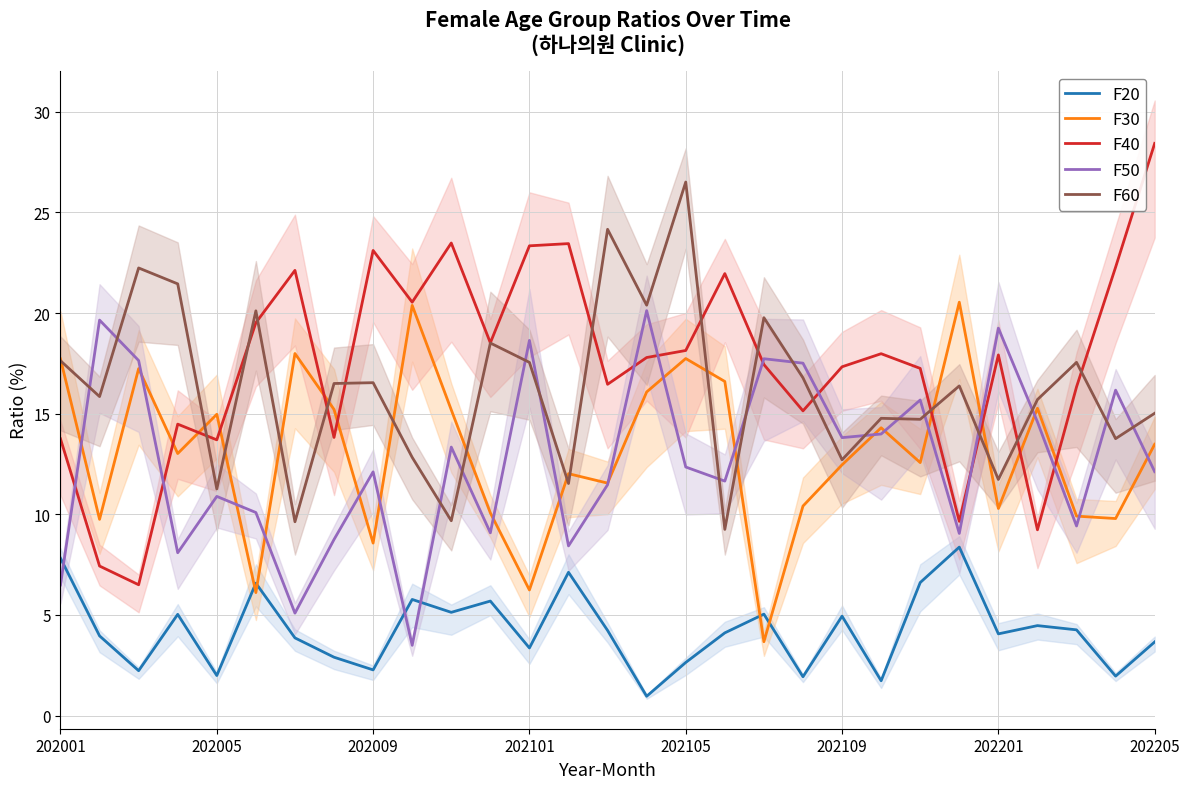

What is the maximum value shown in the chart?

28.4